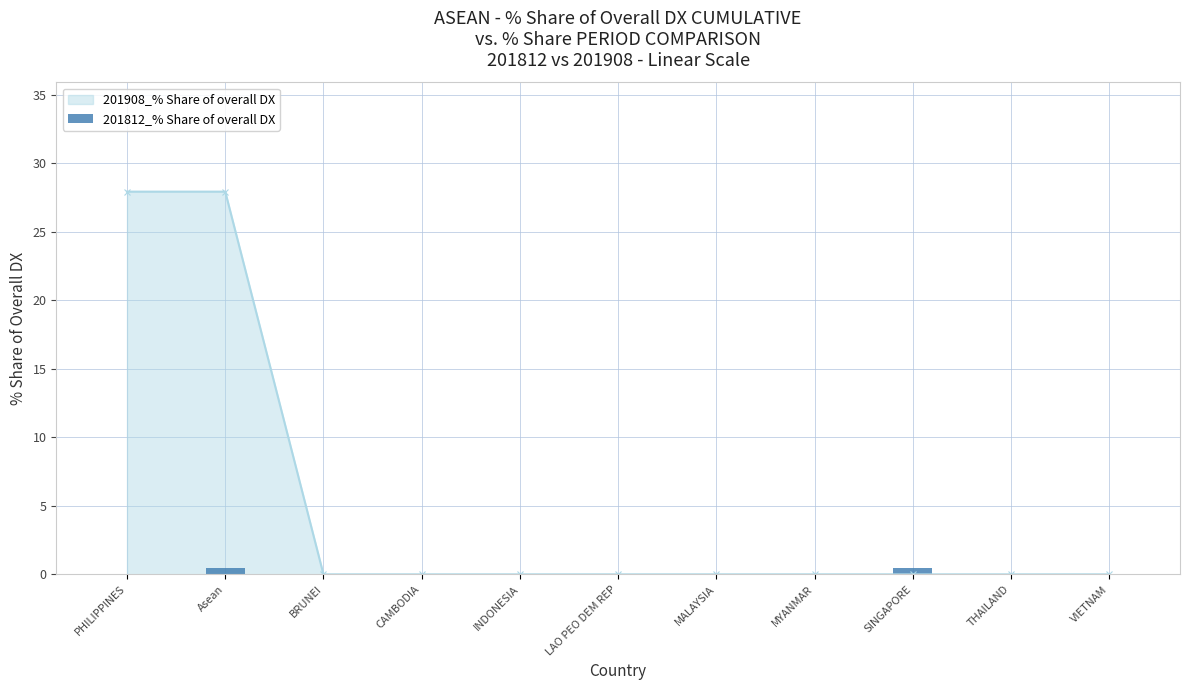

What position from the right is SINGAPORE?

3